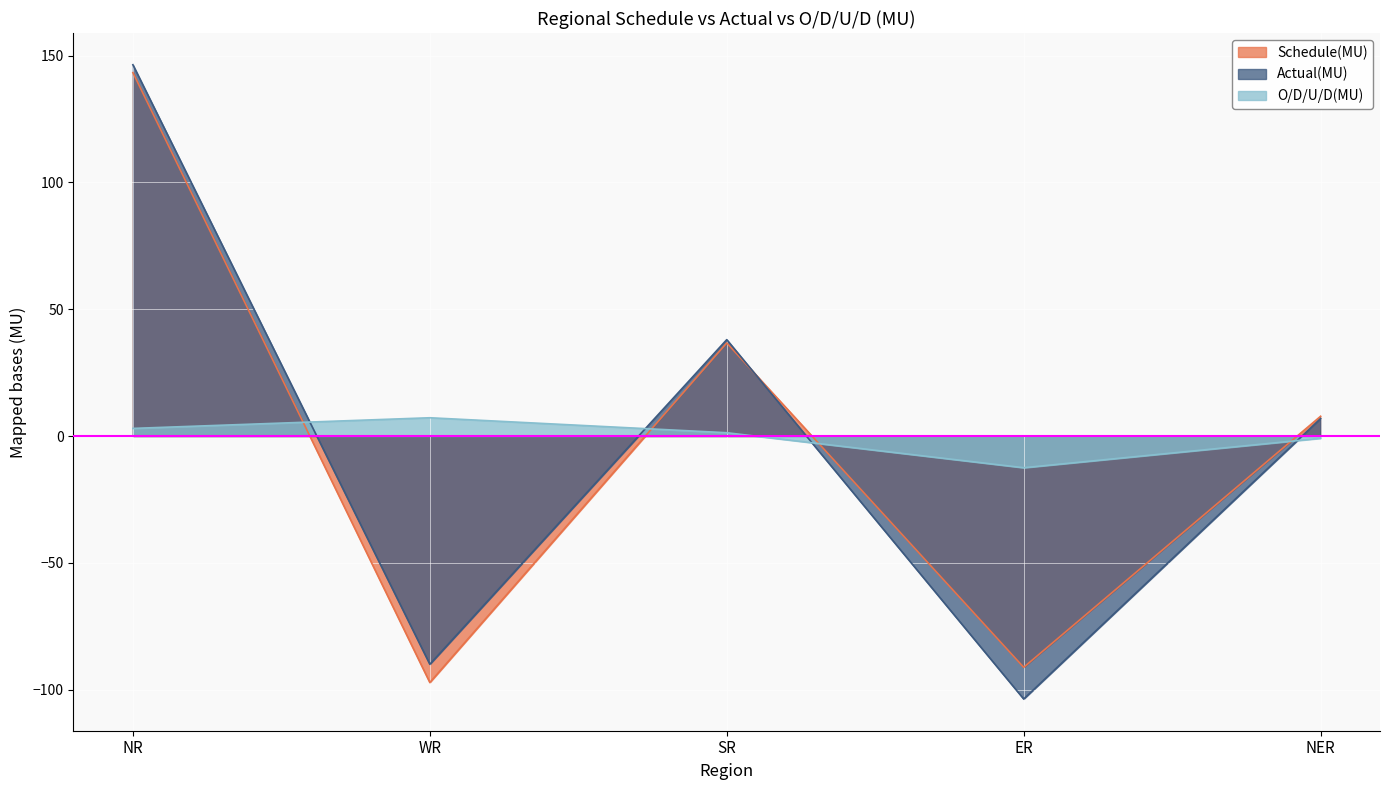

Reading left to right, extract all data points from this chart.

Schedule(MU): NR=143.3	WR=-97.2	SR=36.7	ER=-91.2	NER=7.8
Actual(MU): NR=146.4	WR=-90.0	SR=38.0	ER=-103.7	NER=6.9
O/D/U/D(MU): NR=3.0	WR=7.2	SR=1.3	ER=-12.5	NER=-0.9